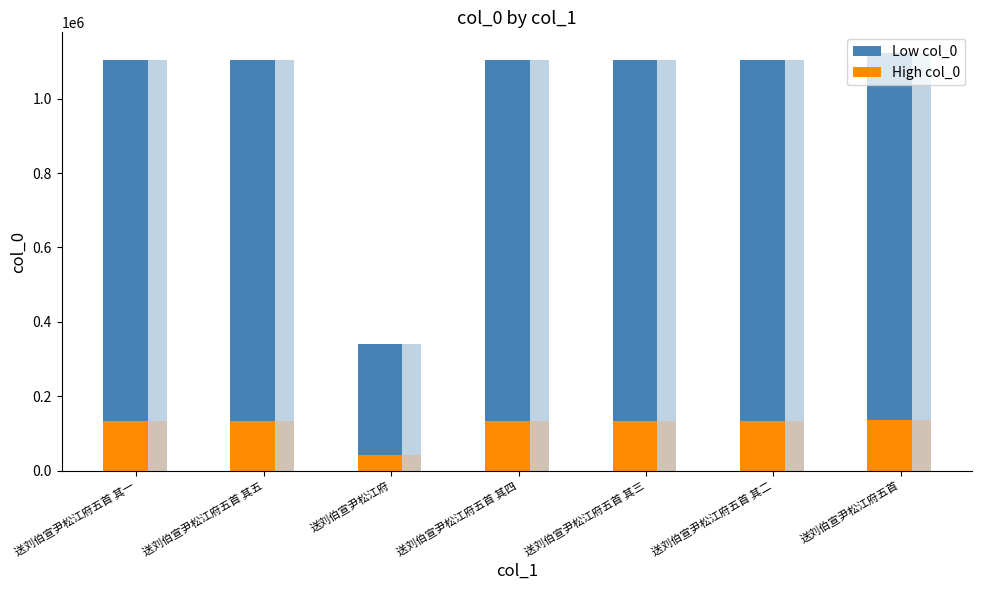

Is it true that Low col_0 equals 740279 at 送刘伯宣尹松江府五首 其二?

False